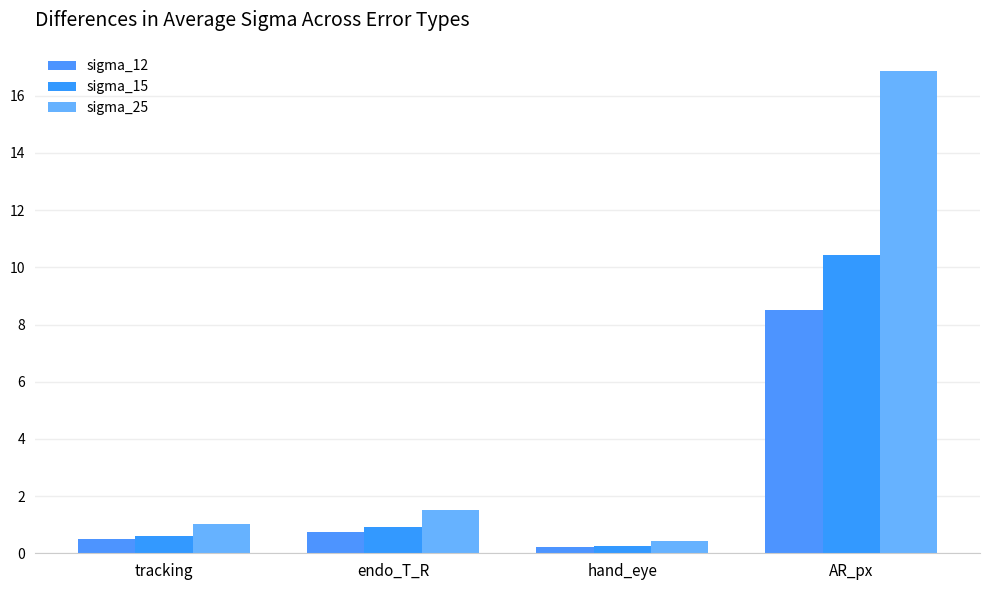

What position from the left is AR_px?

4